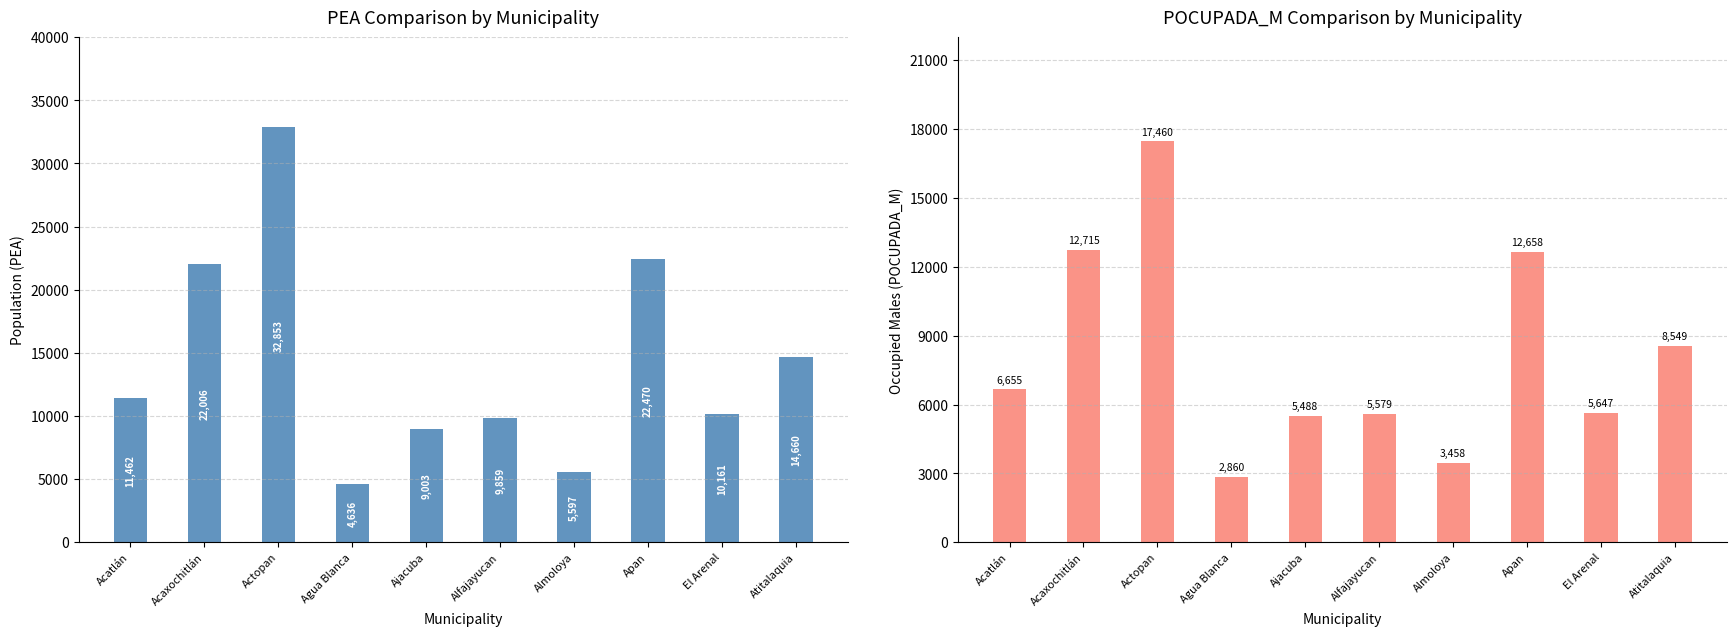

What is the value of the PEA bar at the 8th from the left?

22470